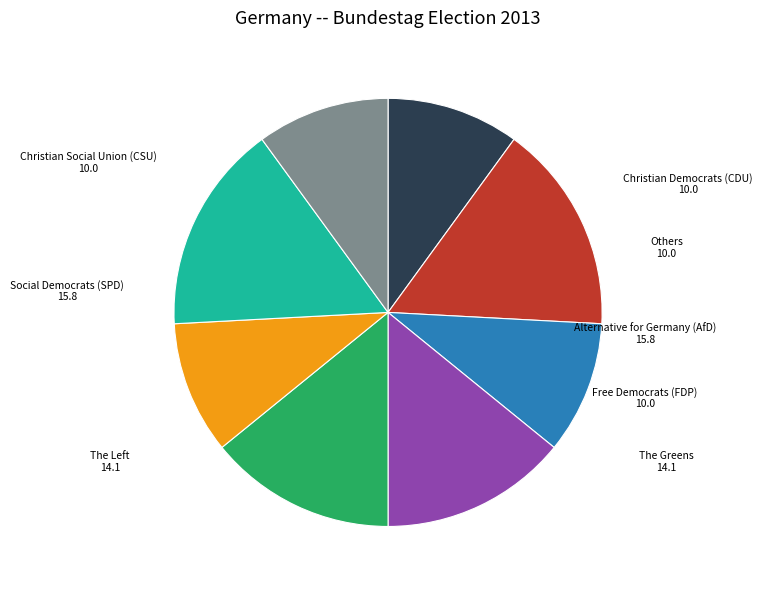

Which has a higher value, Social Democrats (SPD) or The Greens?

Social Democrats (SPD)